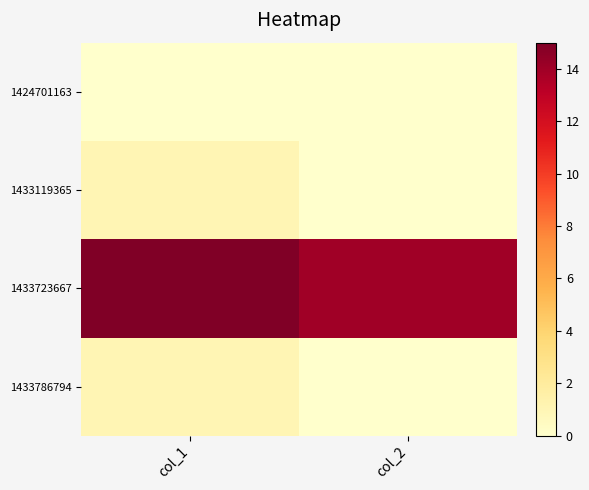

At how many categories does at least one series exceed 6?

2